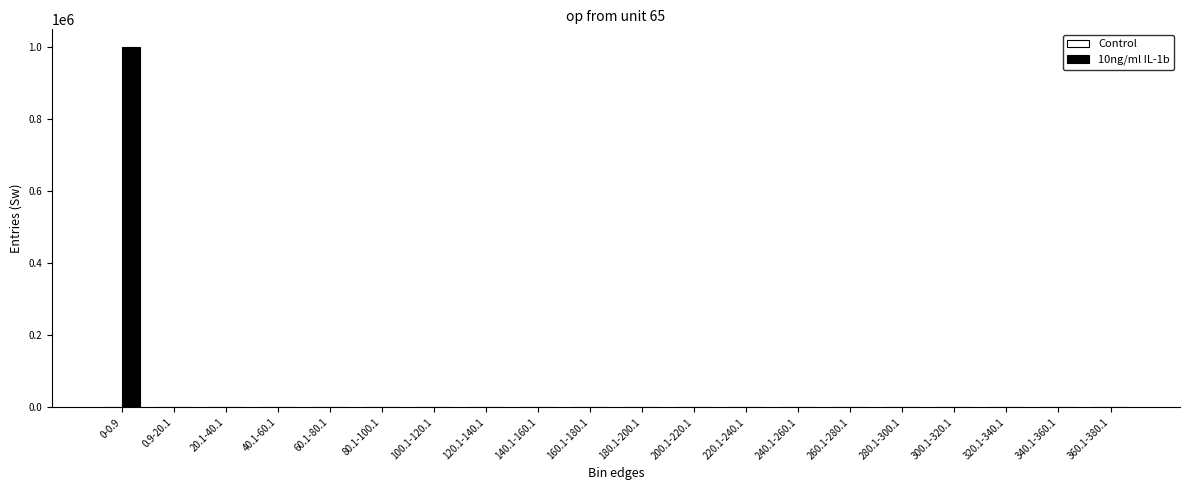

What is the sum of all values?

999991